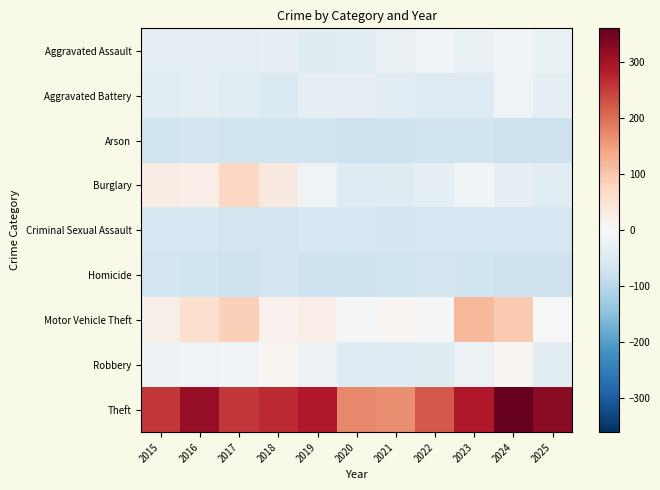

Reading left to right, extract all data points from this chart.

Aggravated Assault: 2015=-35.5	2016=-33.5	2017=-33.5	2018=-29.5	2019=-42.5	2020=-39.5	2021=-26.5	2022=-9.5	2023=-24.5	2024=-10.5	2025=-24.5
Aggravated Battery: 2015=-41.5	2016=-36.5	2017=-41.5	2018=-52.5	2019=-36.5	2020=-28.5	2021=-41.5	2022=-45.5	2023=-46.5	2024=-16.5	2025=-31.5
Arson: 2015=-70.5	2016=-69.5	2017=-70.5	2018=-71.5	2019=-72.5	2020=-75.5	2021=-74.5	2022=-72.5	2023=-70.5	2024=-73.5	2025=-74.5
Burglary: 2015=26.5	2016=24.5	2017=75.5	2018=31.5	2019=-12.5	2020=-46.5	2021=-44.5	2022=-33.5	2023=-10.5	2024=-30.5	2025=-39.5
Criminal Sexual Assault: 2015=-62.5	2016=-62.5	2017=-65.5	2018=-68.5	2019=-64.5	2020=-61.5	2021=-67.5	2022=-62.5	2023=-61.5	2024=-63.5	2025=-64.5
Homicide: 2015=-69.5	2016=-72.5	2017=-73.5	2018=-69.5	2019=-74.5	2020=-75.5	2021=-70.5	2022=-67.5	2023=-72.5	2024=-74.5	2025=-74.5
Motor Vehicle Theft: 2015=20.5	2016=58.5	2017=85.5	2018=14.5	2019=23.5	2020=-7.5	2021=6.5	2022=-4.5	2023=117.5	2024=93.5	2025=-0.5
Robbery: 2015=-19.5	2016=-12.5	2017=-9.5	2018=6.5	2019=-17.5	2020=-45.5	2021=-47.5	2022=-42.5	2023=-22.5	2024=6.5	2025=-40.5
Theft: 2015=255.5	2016=314.5	2017=253.5	2018=268.5	2019=287.5	2020=174.5	2021=168.5	2022=220.5	2023=289.5	2024=360.5	2025=326.5